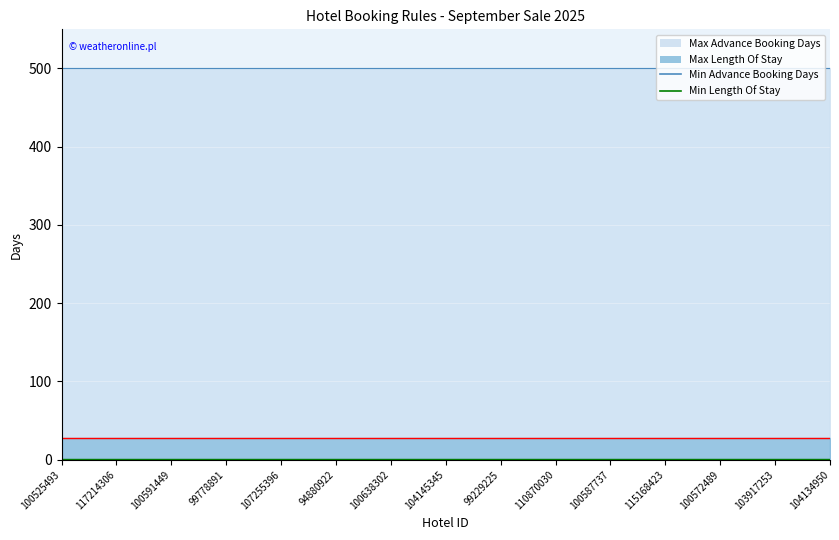

Which label corresponds to the smallest value in the chart?

100525493